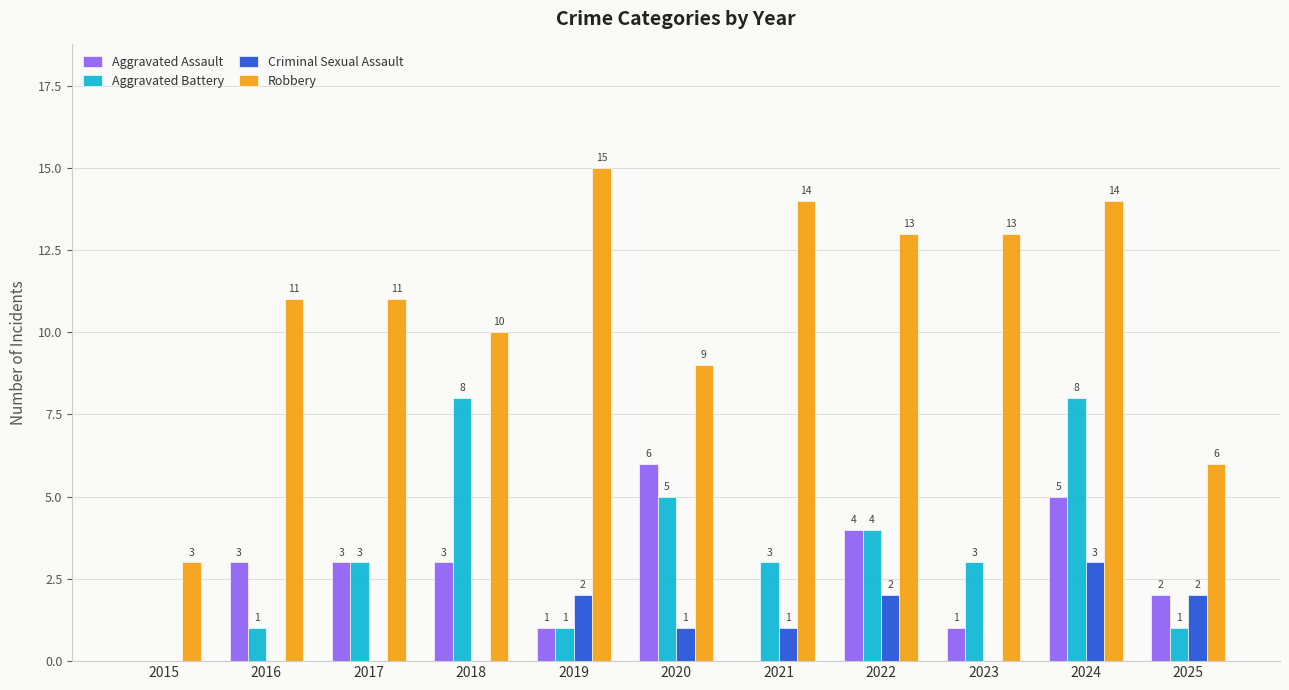

Which series changed the most between 2022 and 2025?

Robbery